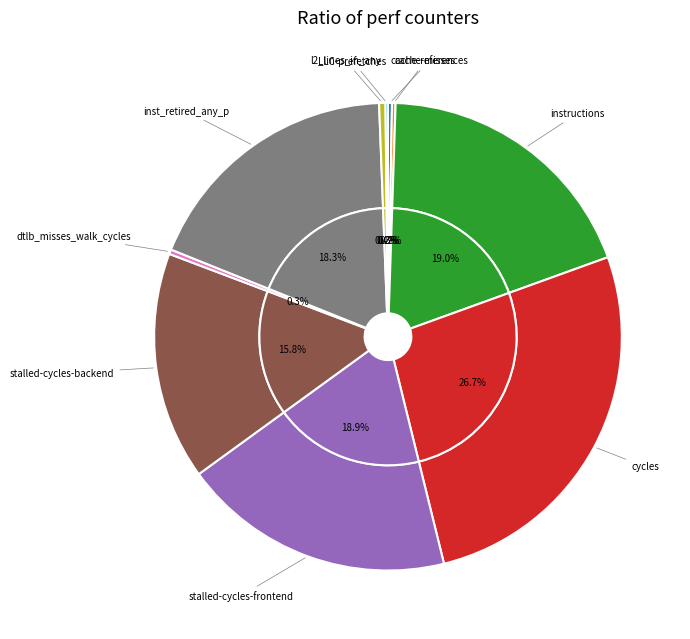

Is it true that cache-references is 1% of the pie?

False